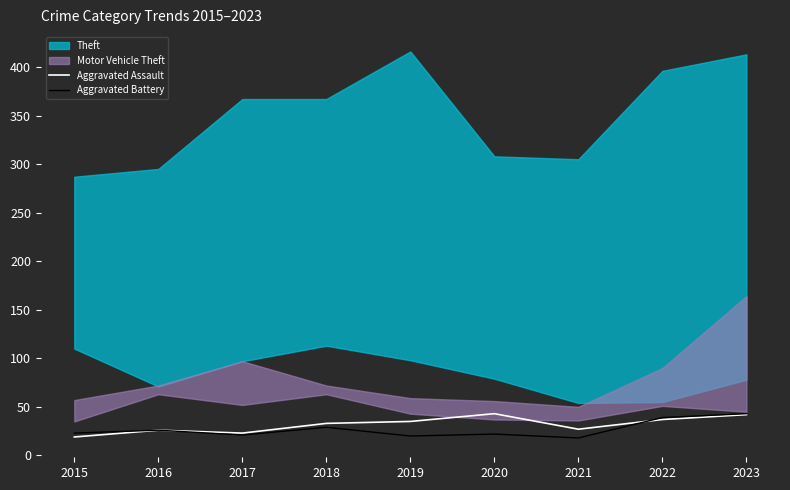

What is the difference between the maximum and minimum values in the Aggravated Assault series?

24